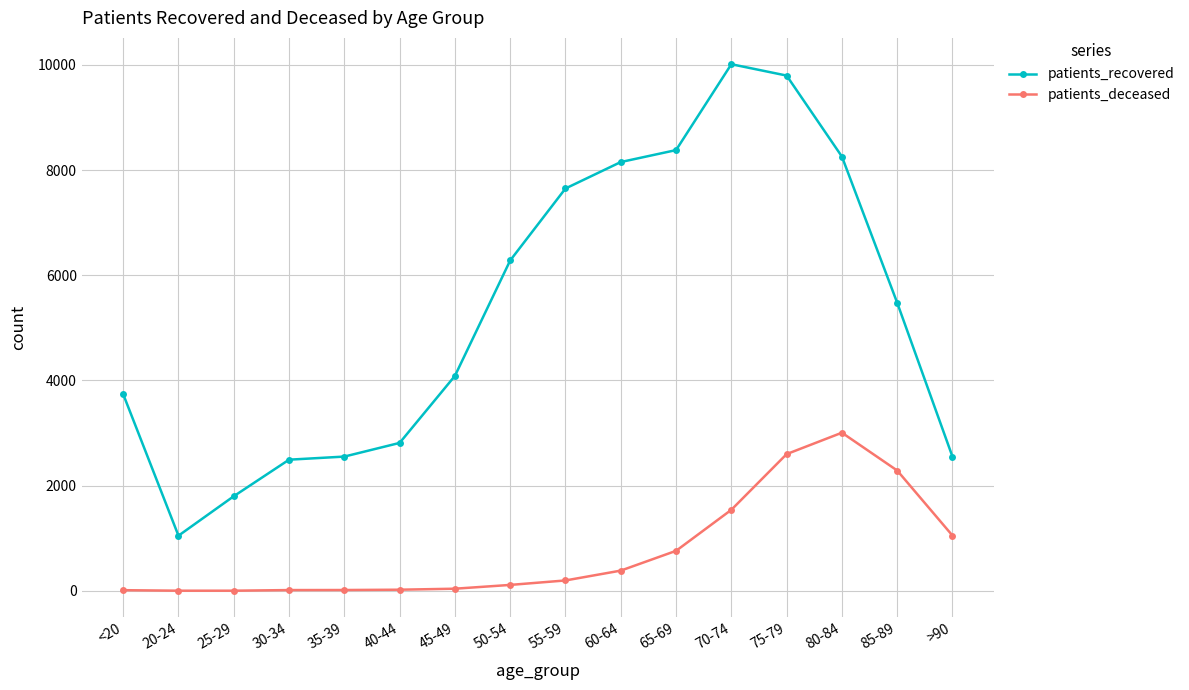

True or false: patients_deceased and patients_recovered intersect in this chart.

False